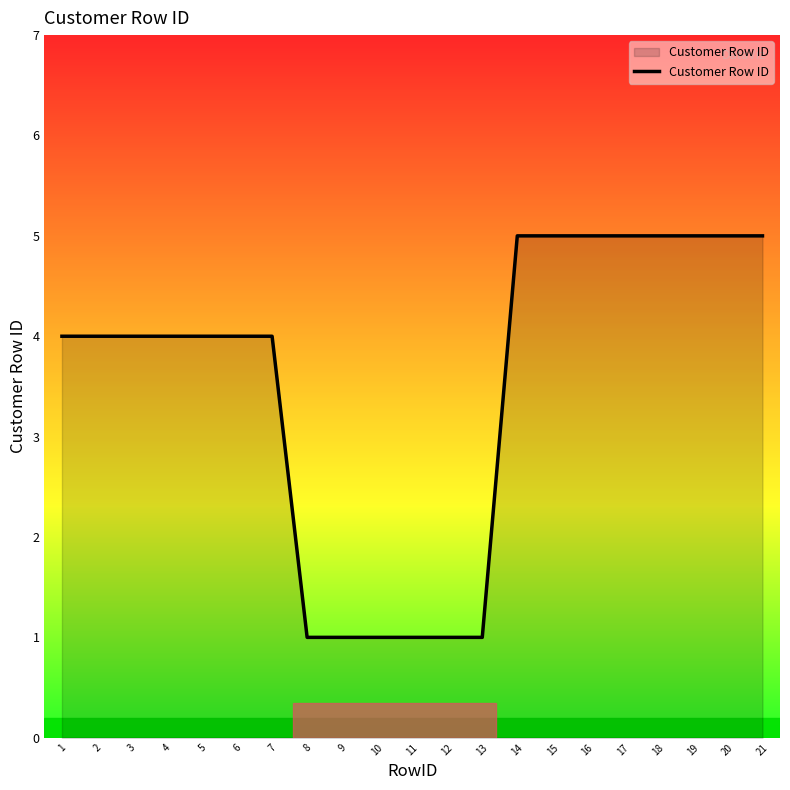

What is the difference between the maximum and minimum values?

4